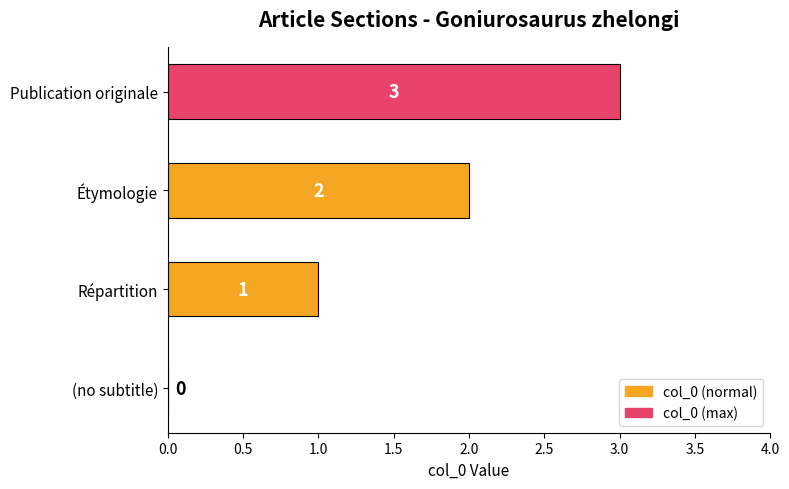

Which category has the highest value across all series?

Publication originale